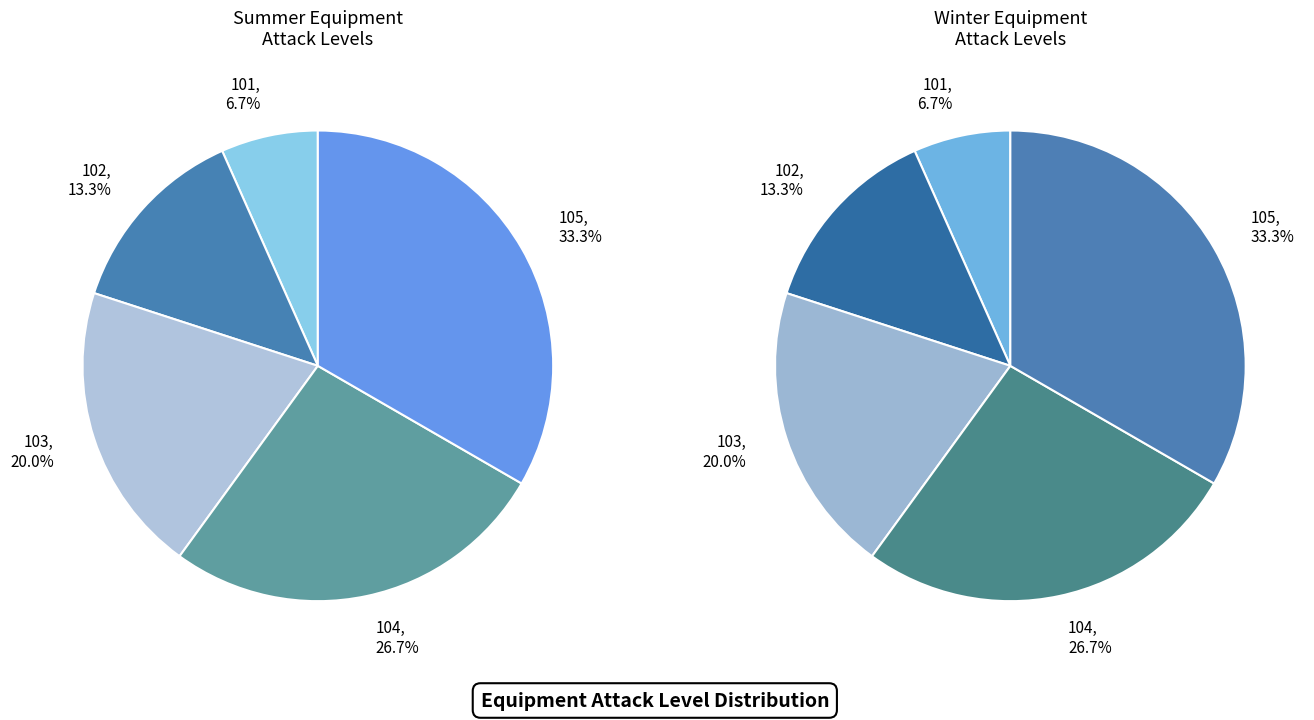

What is the change in value from 101 to 104?

+3